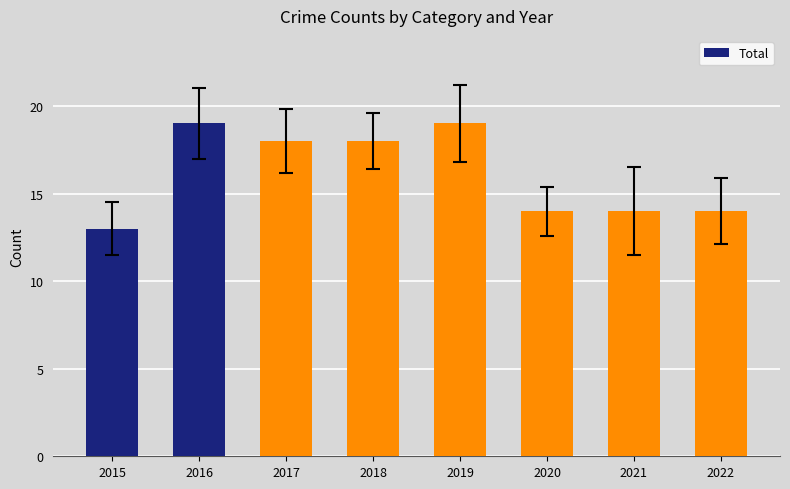

What is the difference between the maximum and minimum values?

6